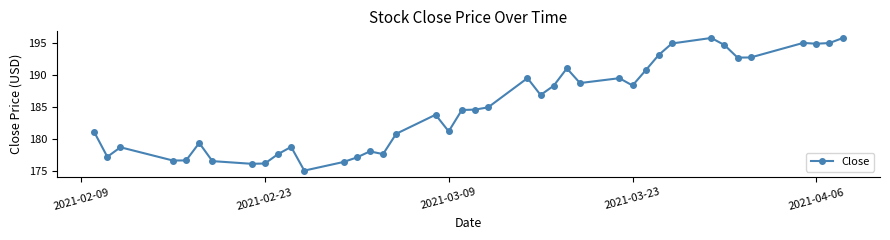

What is the minimum value shown in the chart?

175.1